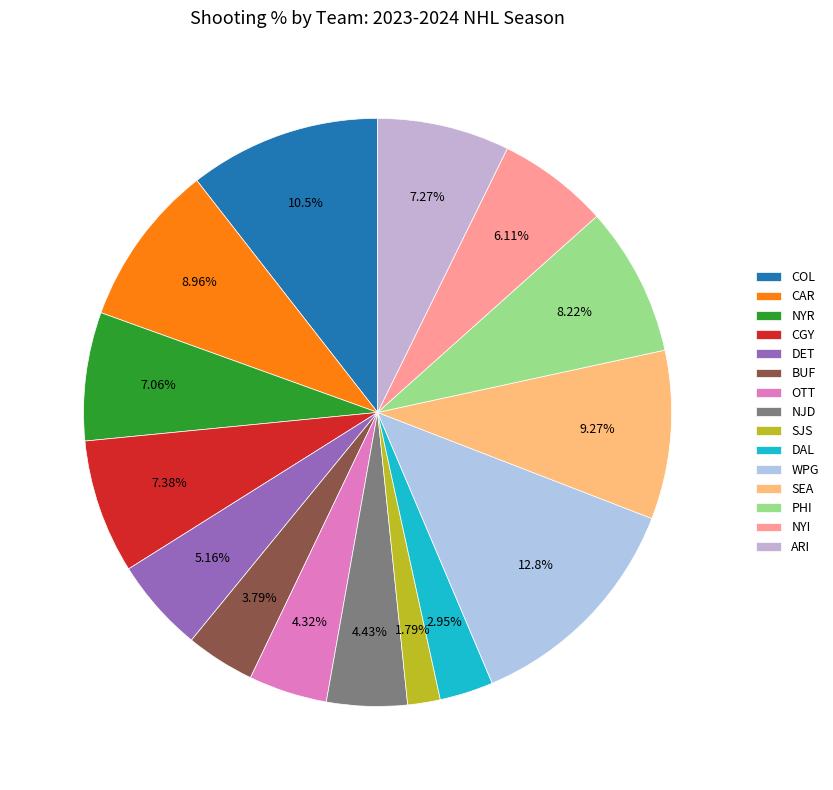

Do NJD and CGY together represent more than half of the pie?

No